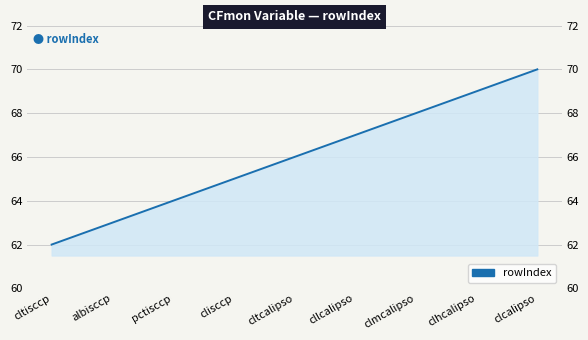

Rank the categories by value from lowest to highest.

cltisccp, albisccp, pctisccp, clisccp, cltcalipso, cllcalipso, clmcalipso, clhcalipso, clcalipso